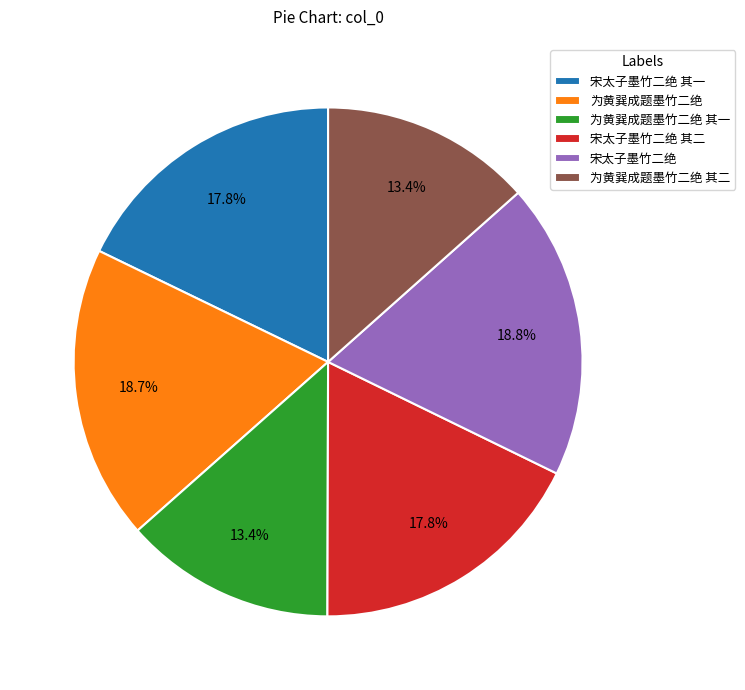

How many slices are in this pie chart?

6